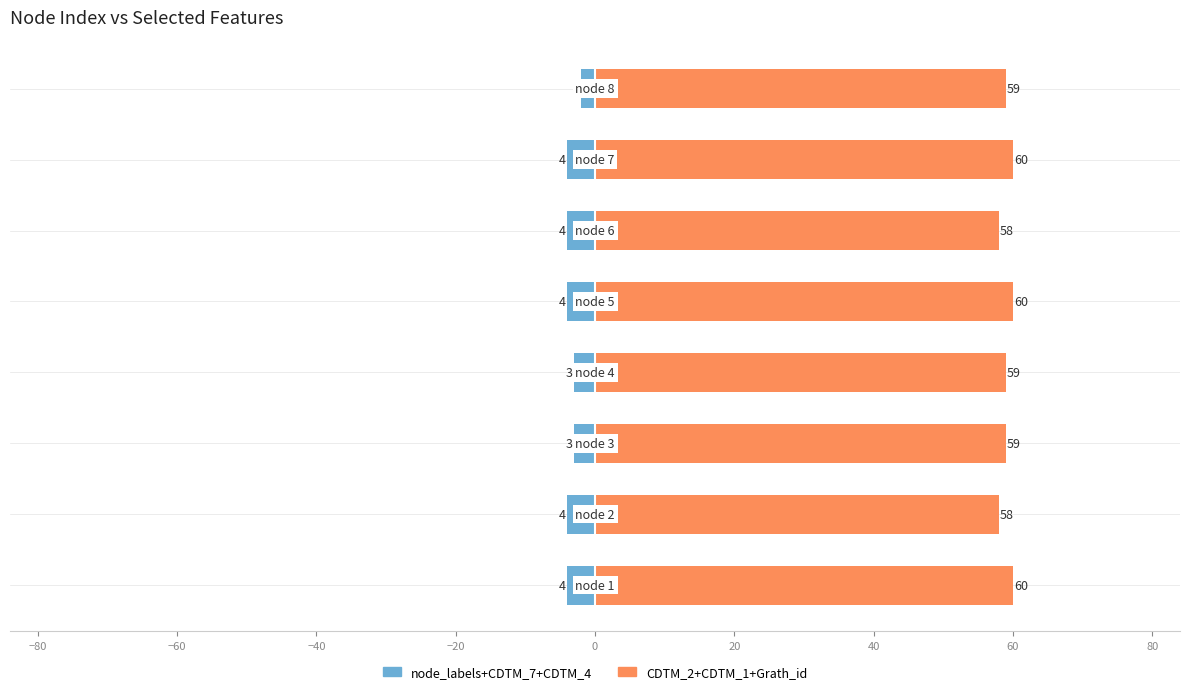

Which series has the largest range (max minus min)?

node_labels+CDTM_7+CDTM_4